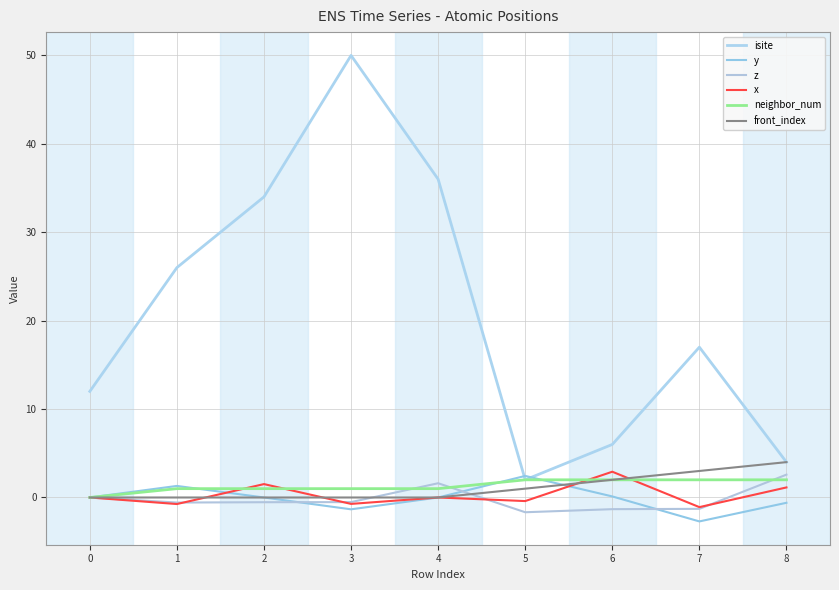

At how many categories does at least one series exceed 1?

9